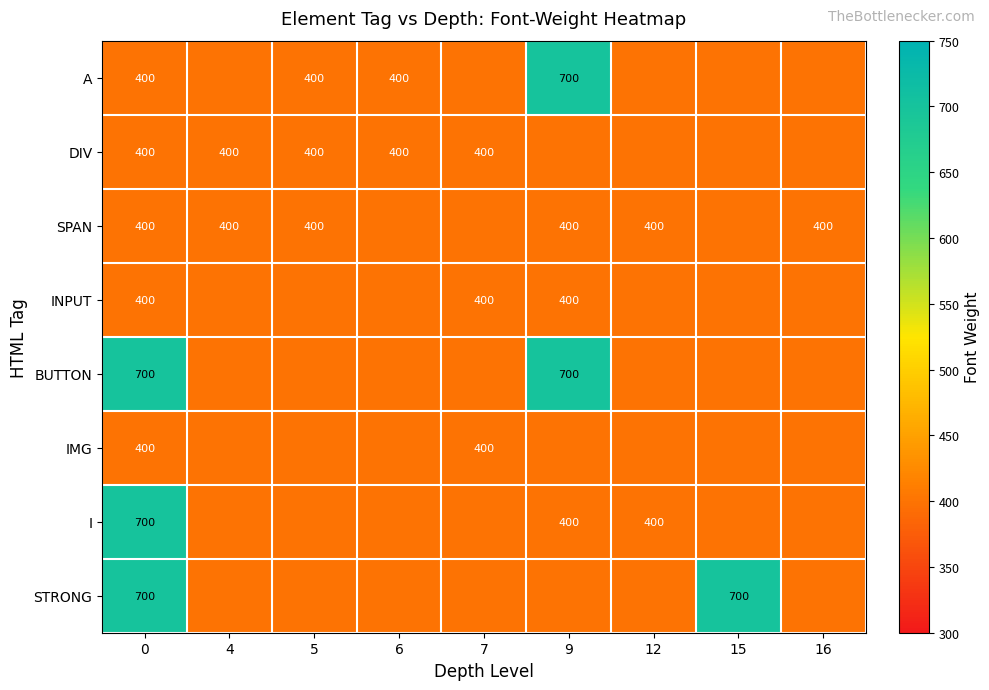

At how many categories does at least one series exceed 431?

3